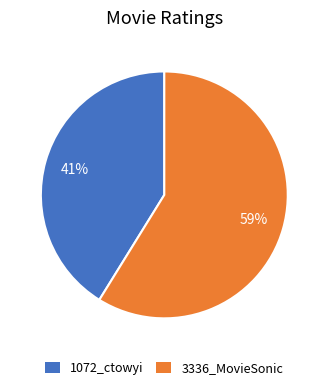

Do 1072_ctowyi and 3336_MovieSonic together represent more than half of the pie?

Yes